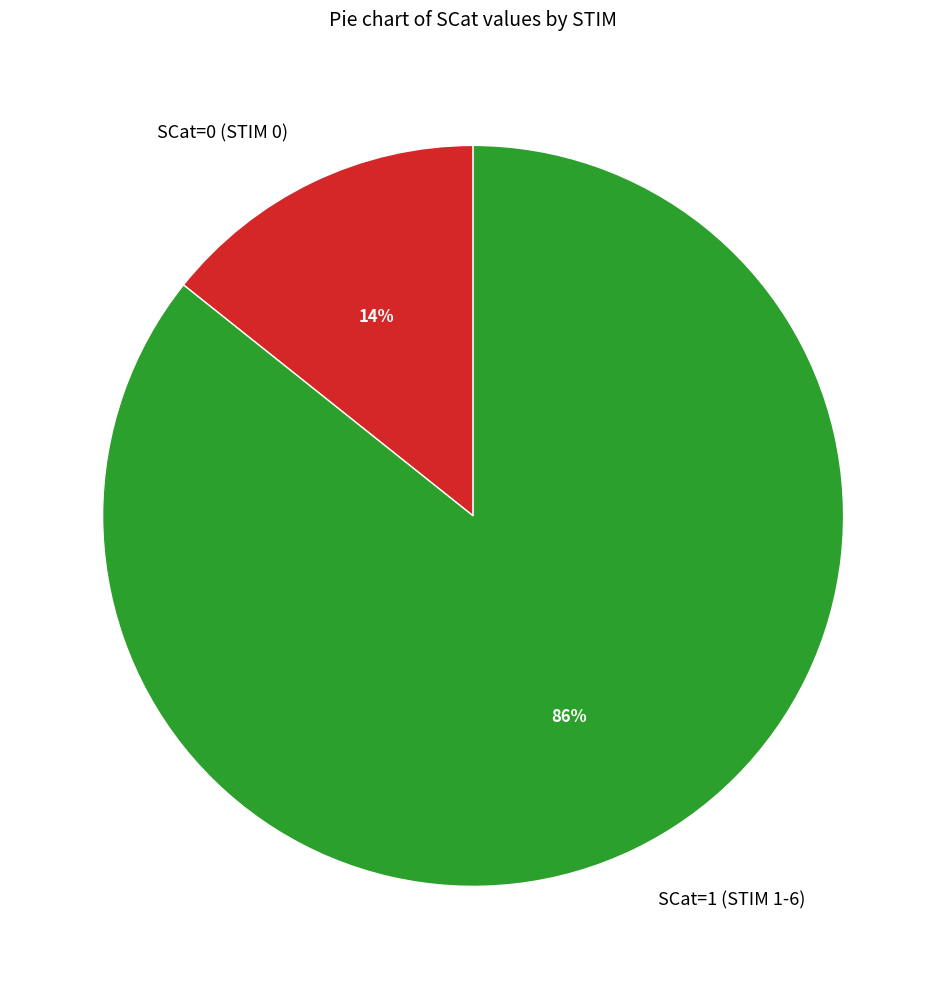

How many slices are in this pie chart?

2